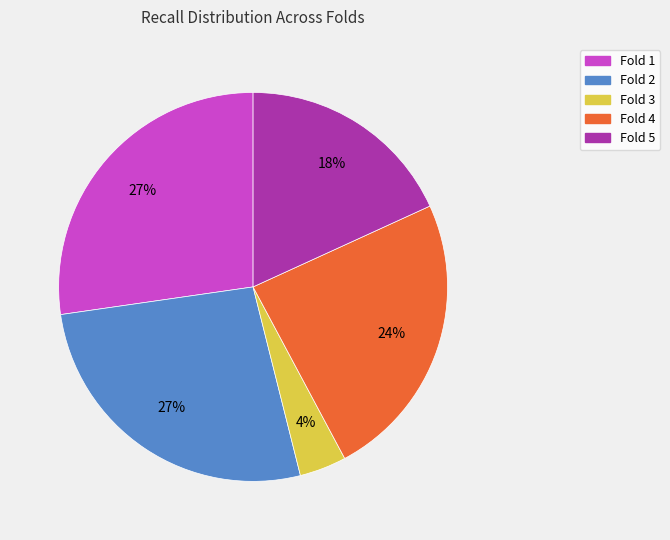

What is the smallest slice in the pie chart?

Fold 3